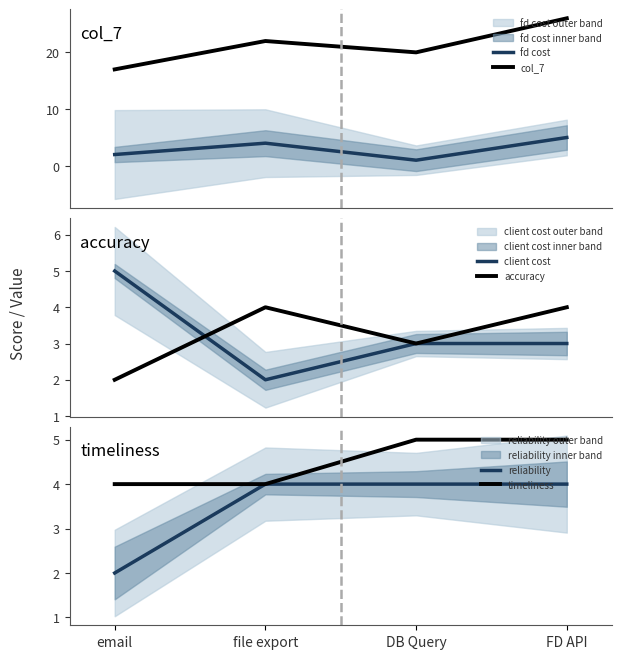

Between email and file export, which is larger?

file export